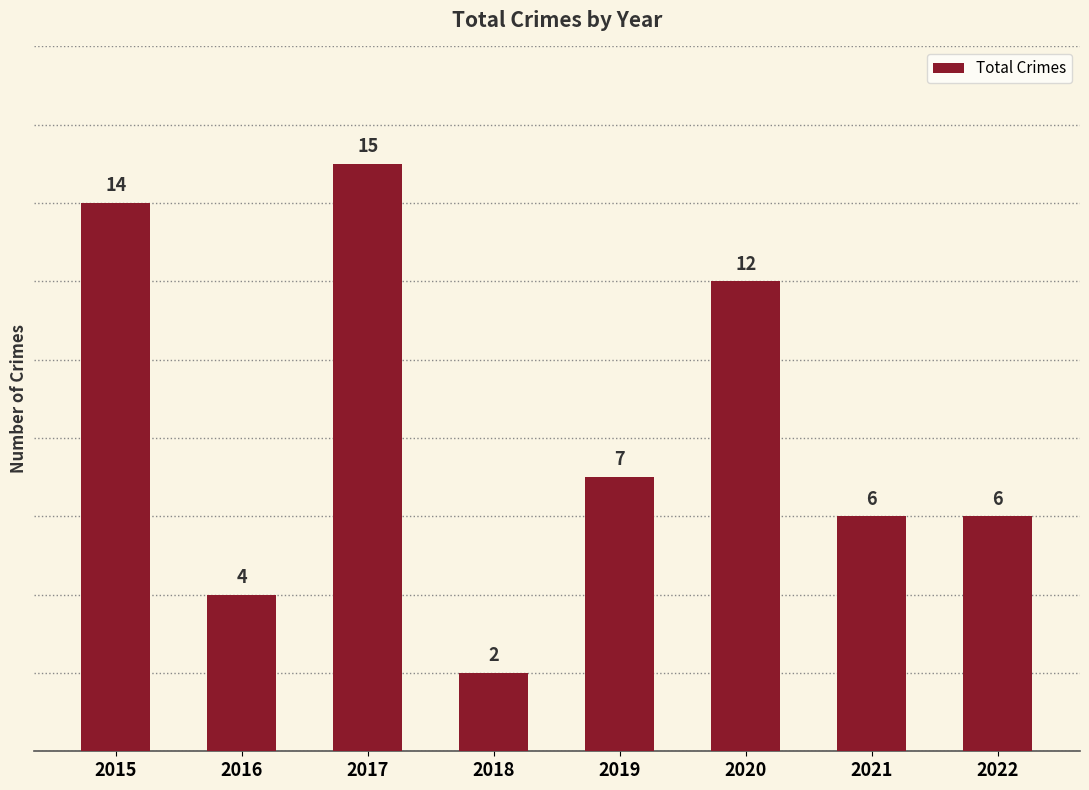

How many categories are shown in the chart?

8